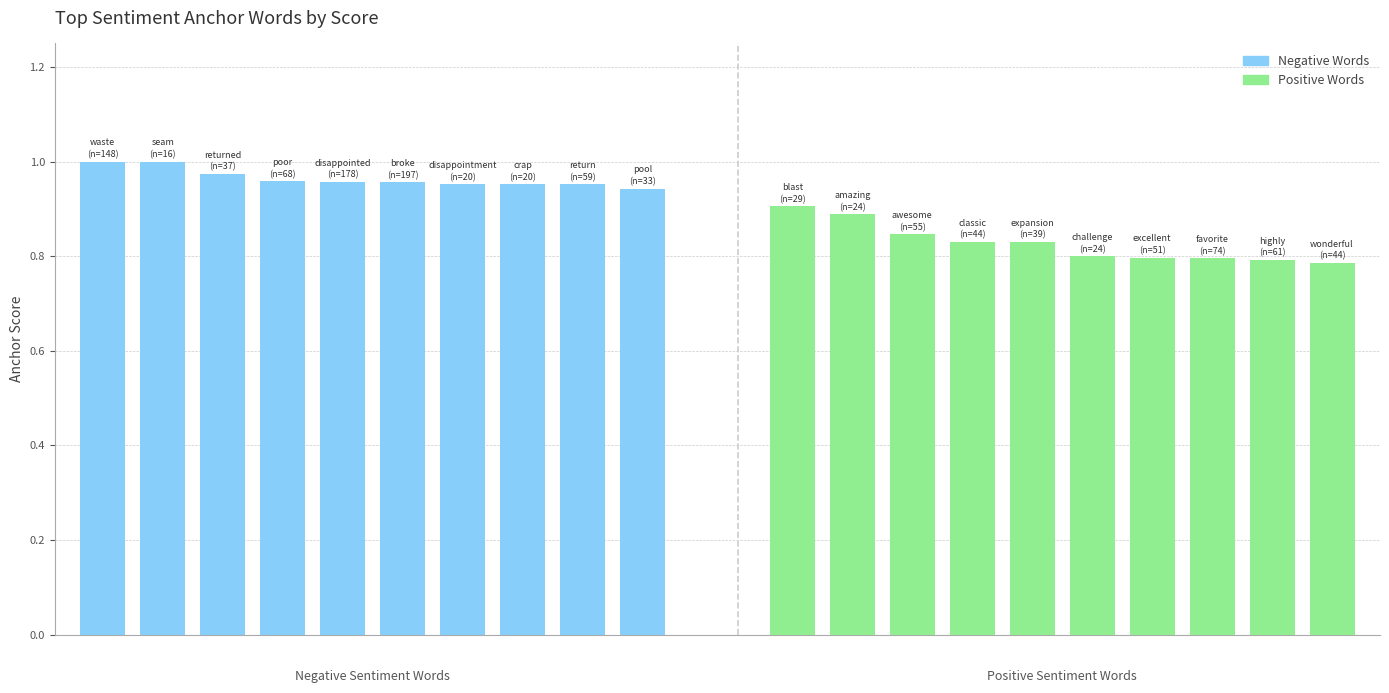

What is the difference between the maximum and minimum values in the Positive Words series?

0.1